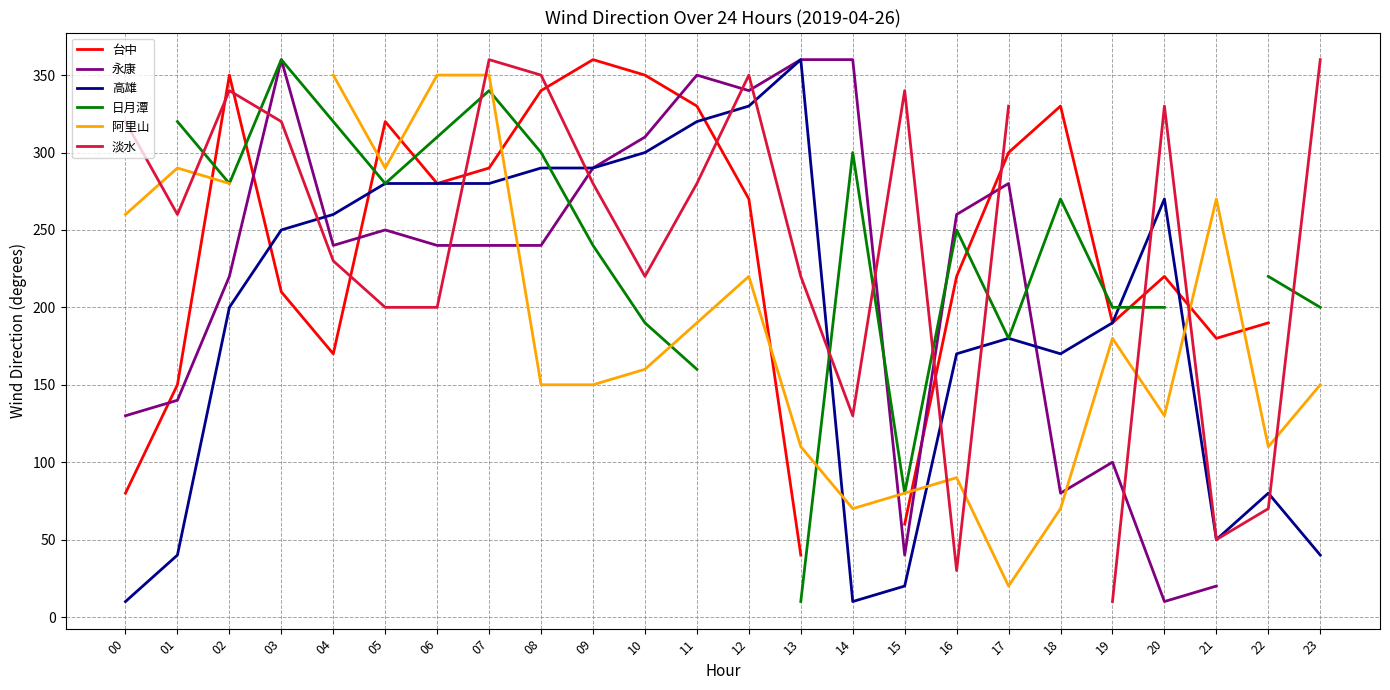

Does the chart have visible grid lines?

Yes